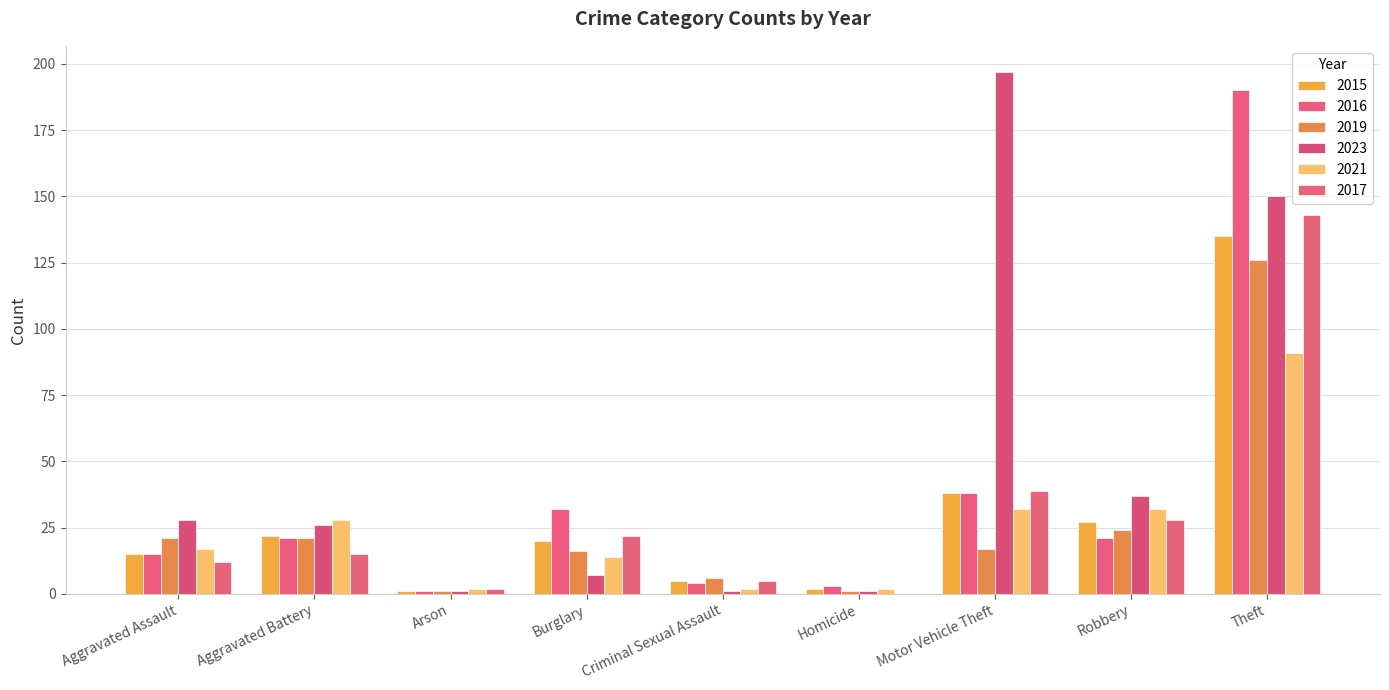

List the labels in order of 2019 value, smallest first.

Arson, Homicide, Criminal Sexual Assault, Burglary, Motor Vehicle Theft, Aggravated Assault, Aggravated Battery, Robbery, Theft